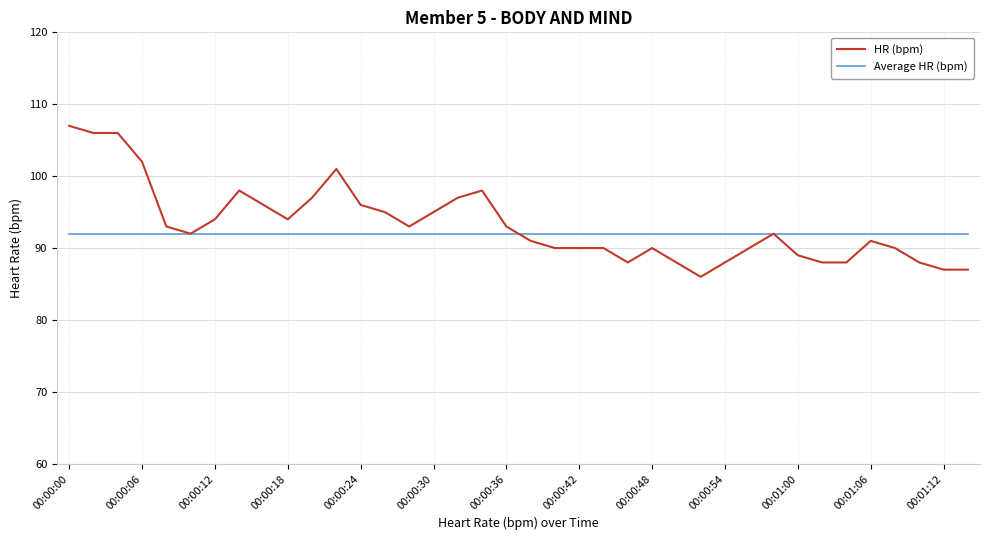

List the series in order of their peak value, highest first.

HR (bpm), Average HR (bpm)